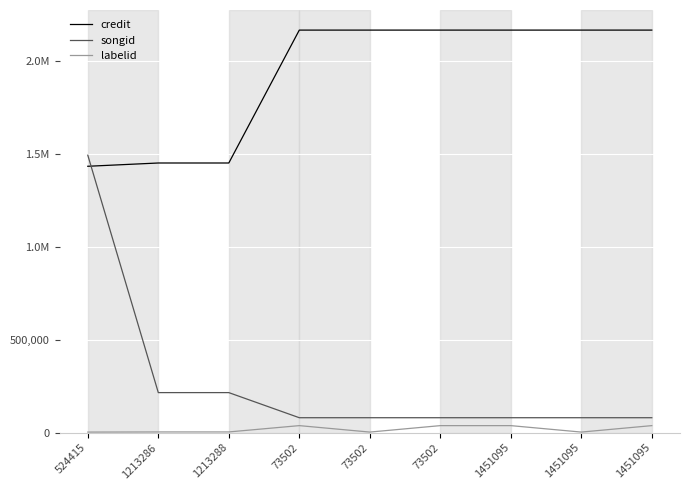

True or false: credit and labelid cross at least once.

False